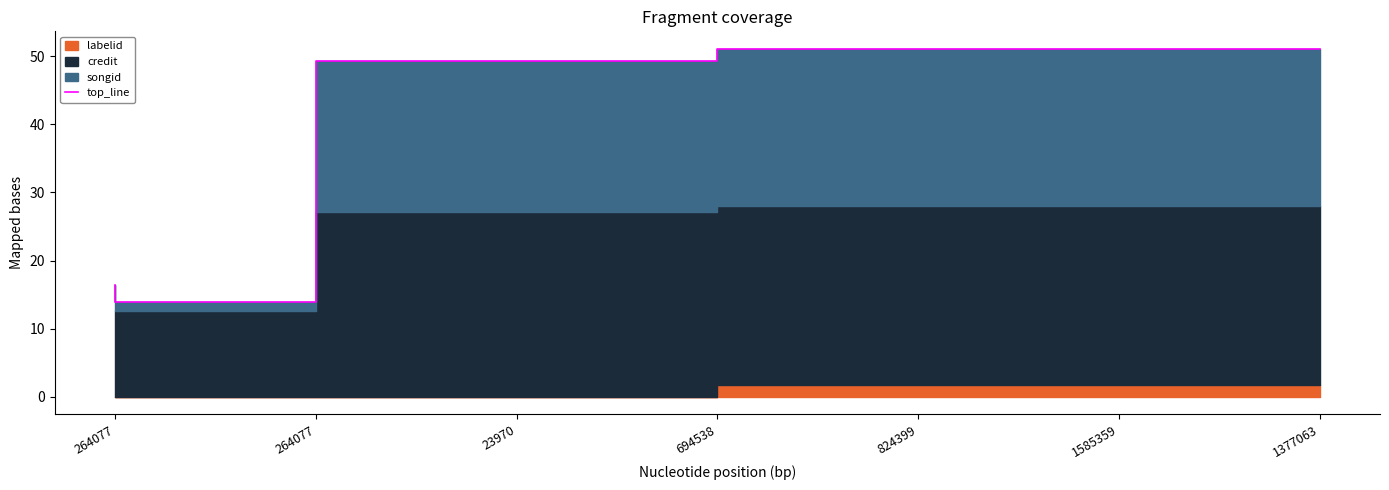

What is the smallest value displayed?

13.9